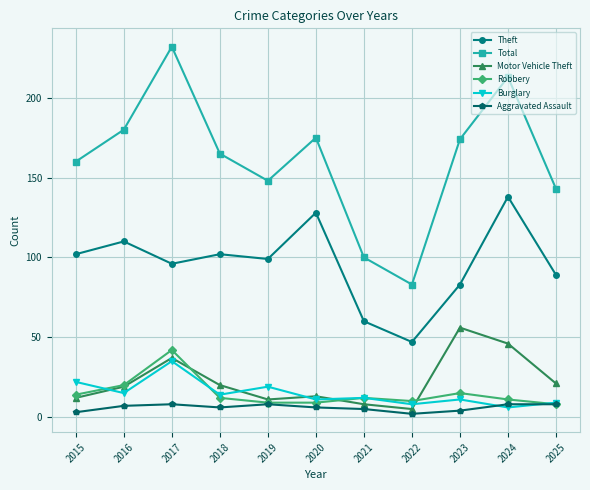

What is the maximum value shown in the chart?

232